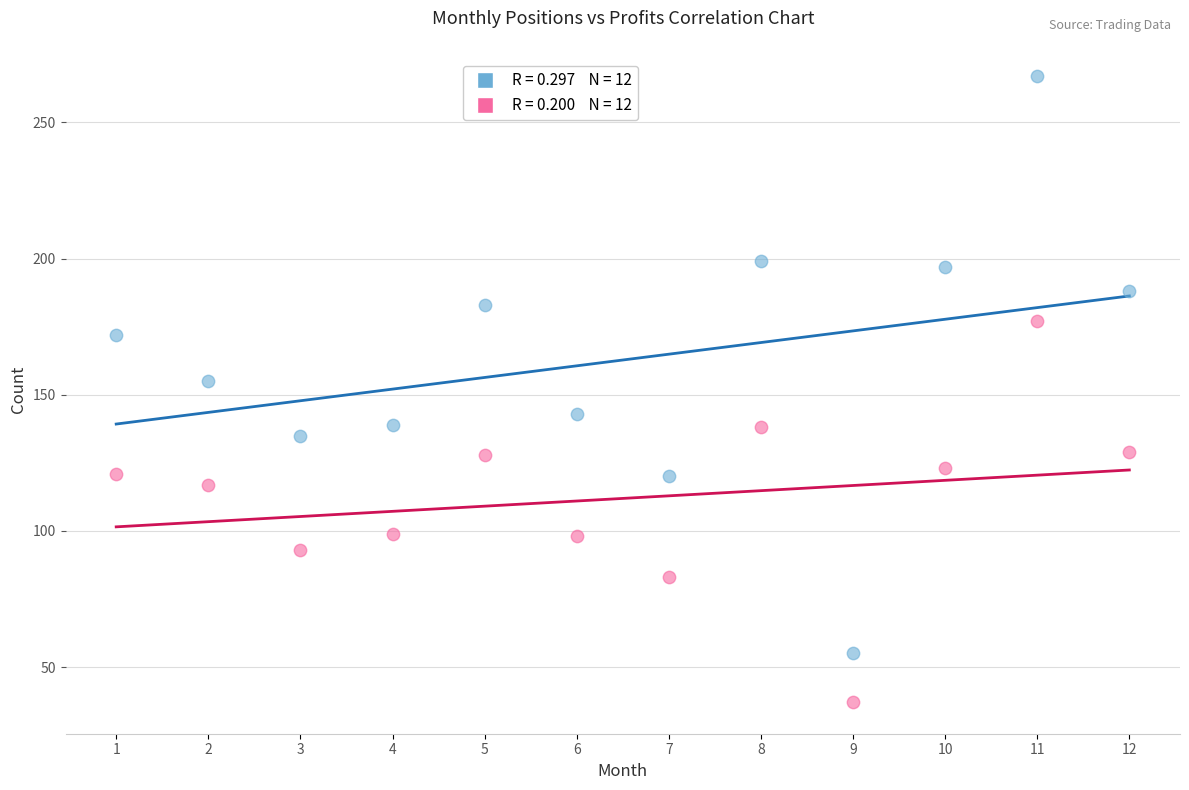

Across all series, what Y value is closest to 152?

155